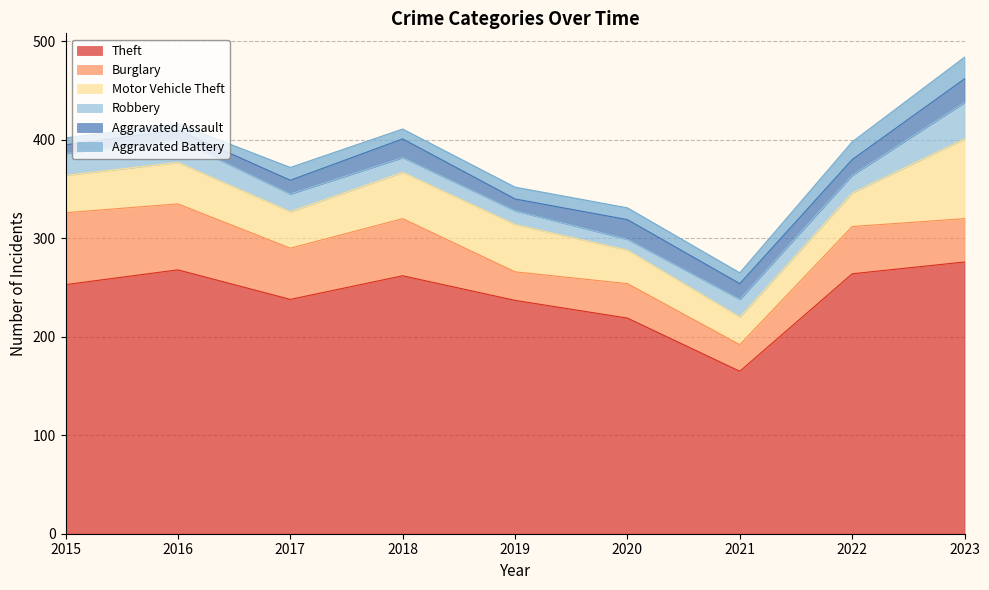

True or false: Aggravated Battery and Theft intersect in this chart.

False